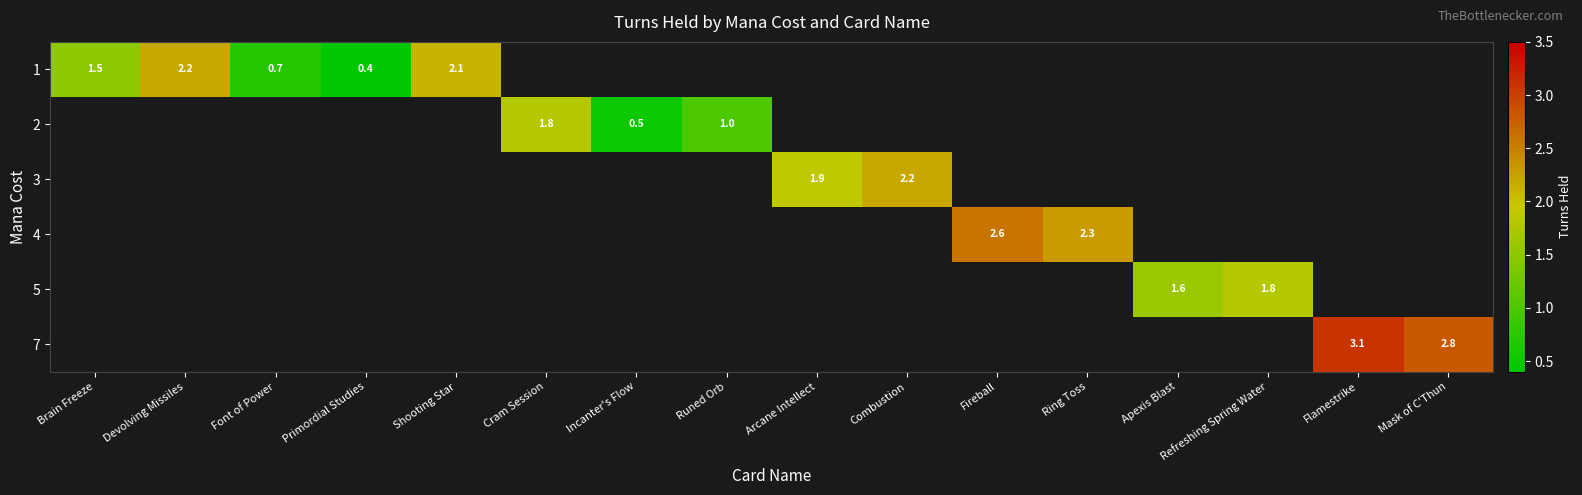

Between Incanter's Flow and Fireball, which is larger?

Fireball